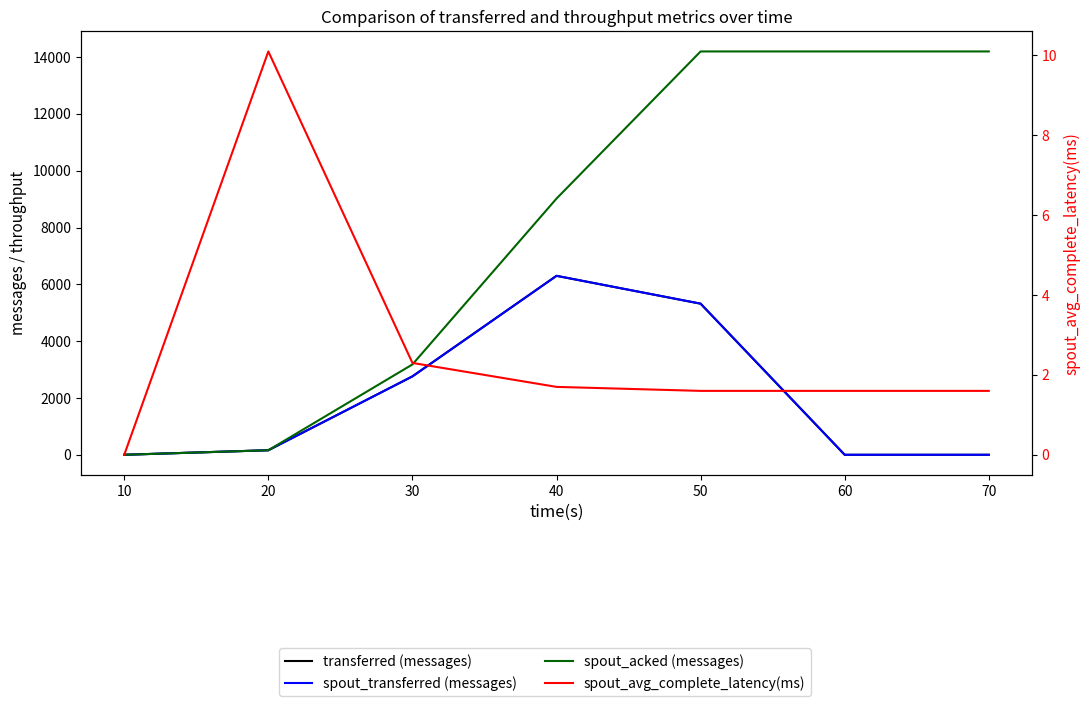

Reading left to right, list all the values displayed in this chart.

transferred (messages): 0.0	160.0	2760.0	6300.0	5320.0	0.0	0.0
spout_transferred (messages): 0.0	160.0	2760.0	6300.0	5320.0	0.0	0.0
spout_acked (messages): 0.0	160.0	3180.0	9020.0	14200.0	14200.0	14200.0
spout_avg_complete_latency(ms): 0.0	10.1	2.3	1.7	1.6	1.6	1.6